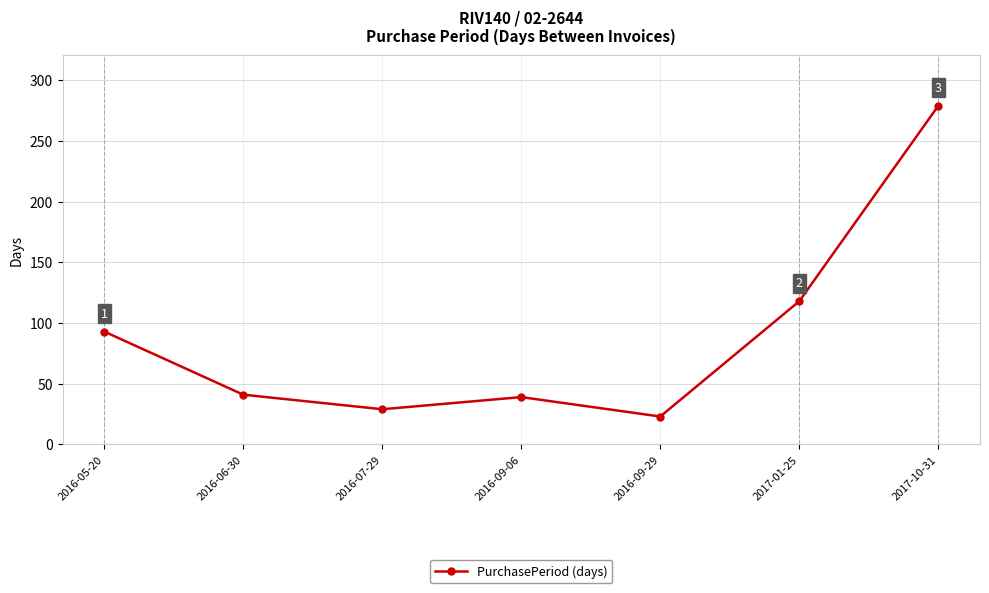

Reading left to right, list all the values displayed in this chart.

93	41	29	39	23	118	279